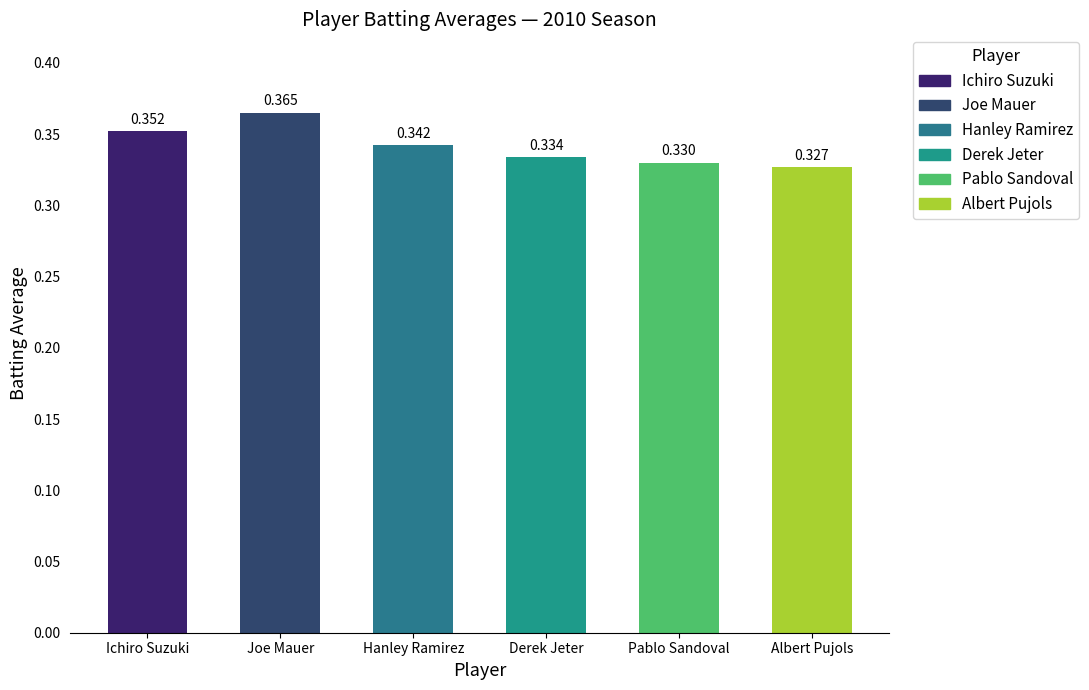

The chart shows a value of 0.2 at Derek Jeter. True or false?

False